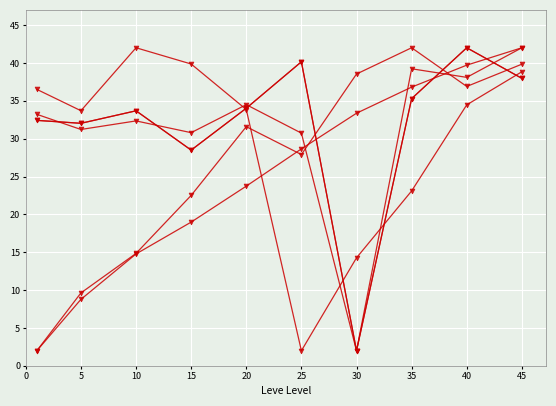

Reading right to left, list all the values displayed in this chart.

Leve EXP (avg): 42.0	39.7	36.8	33.4	28.6	23.7	19.0	14.8	8.8	2.0
Leve Gil (avg): 39.8	36.9	42.0	38.5	27.9	31.6	22.5	14.9	9.6	2.0
currentAveragePrice (avg): 42.0	38.1	39.2	2.0	30.7	34.5	30.8	32.3	31.2	33.2
LevePriceHQ (avg): 38.0	42.0	35.3	2.0	40.1	34.0	28.5	33.7	32.0	32.4
currentAveragePriceHQ (avg): 38.0	42.0	35.3	2.0	40.1	34.0	28.5	33.7	32.0	32.4
Leve Item ID (avg): 38.8	34.5	23.1	14.3	2.0	33.8	39.9	42.0	33.7	36.5